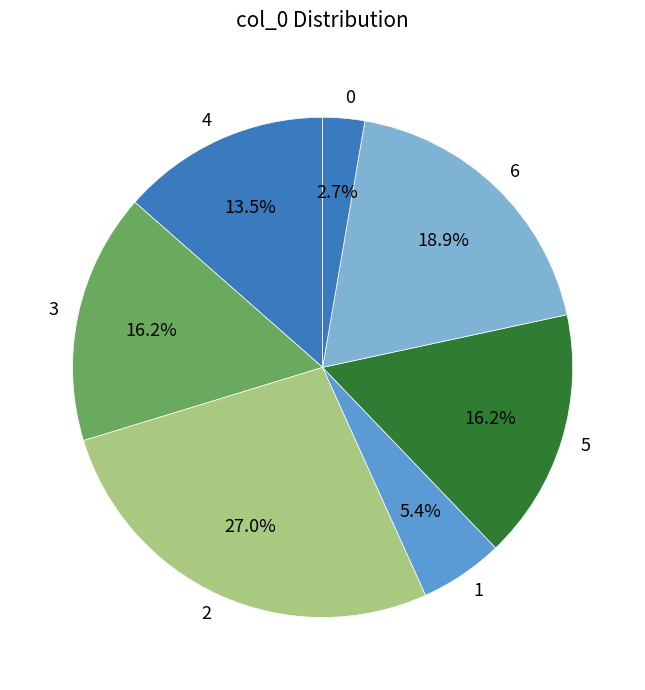

Is there a majority slice in this chart?

No